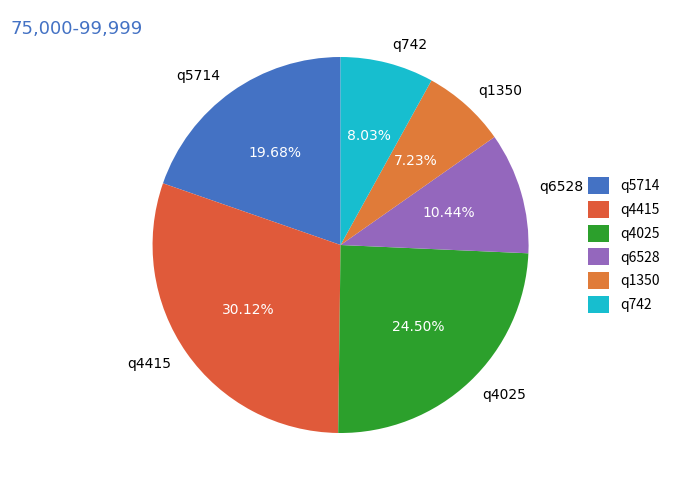

How many slices are in this pie chart?

6